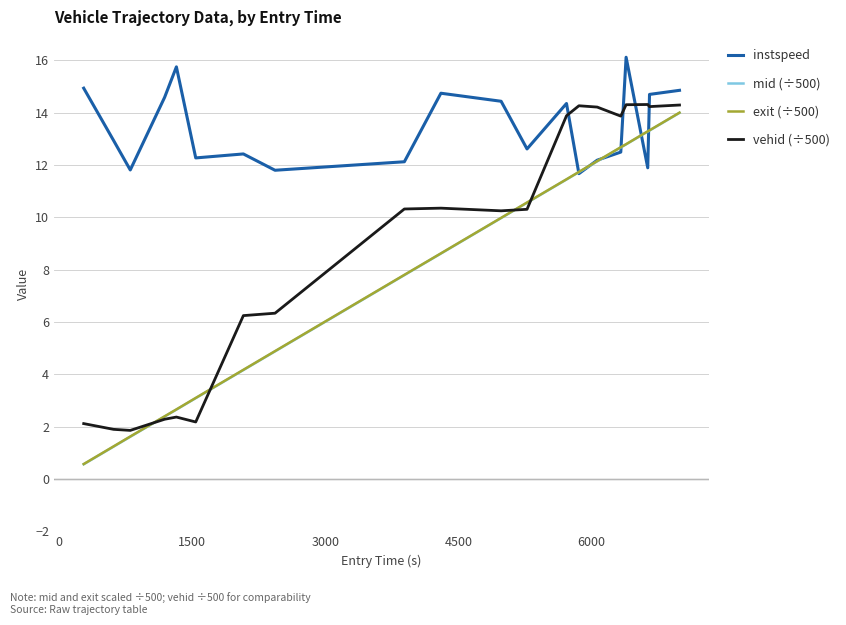

How many intersections are there between exit (÷500) and vehid (÷500)?

4